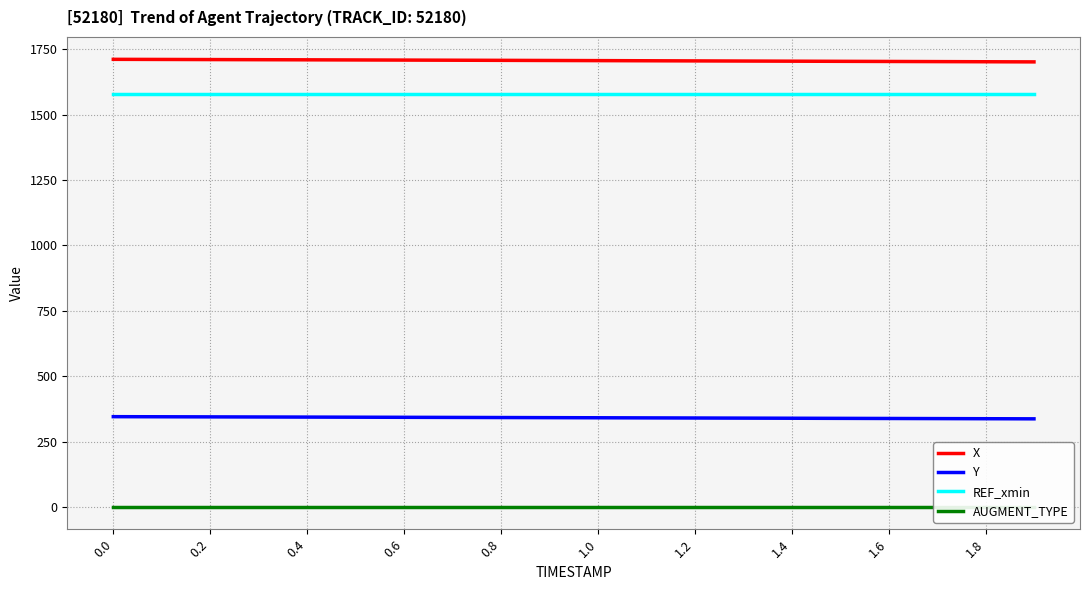

True or false: X has more than 1 interior local peaks.

False